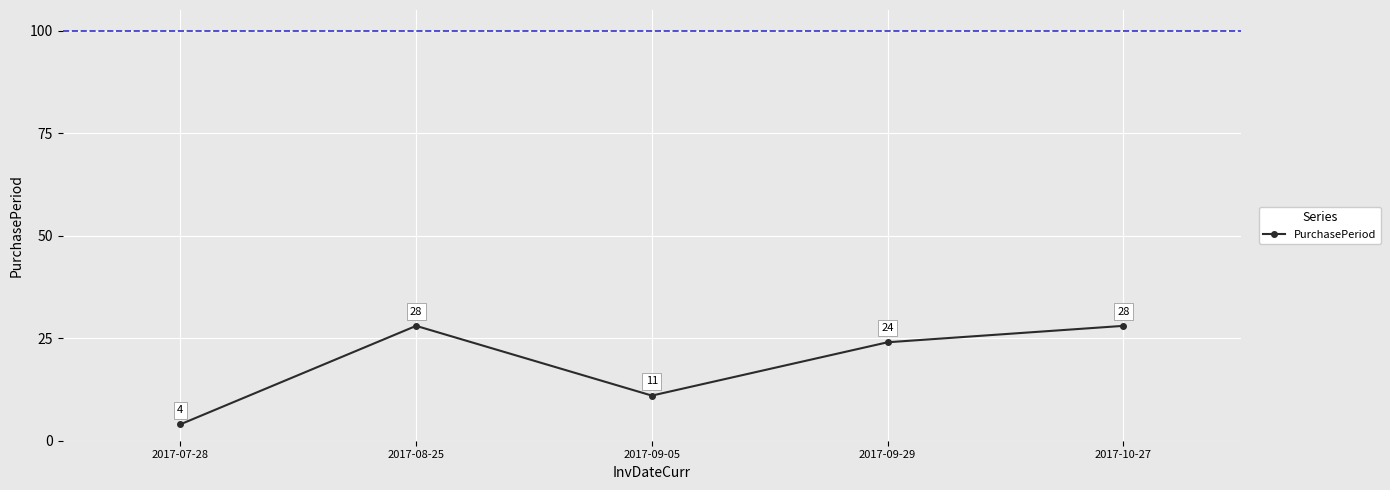

How many values are between 11 and 28?

4